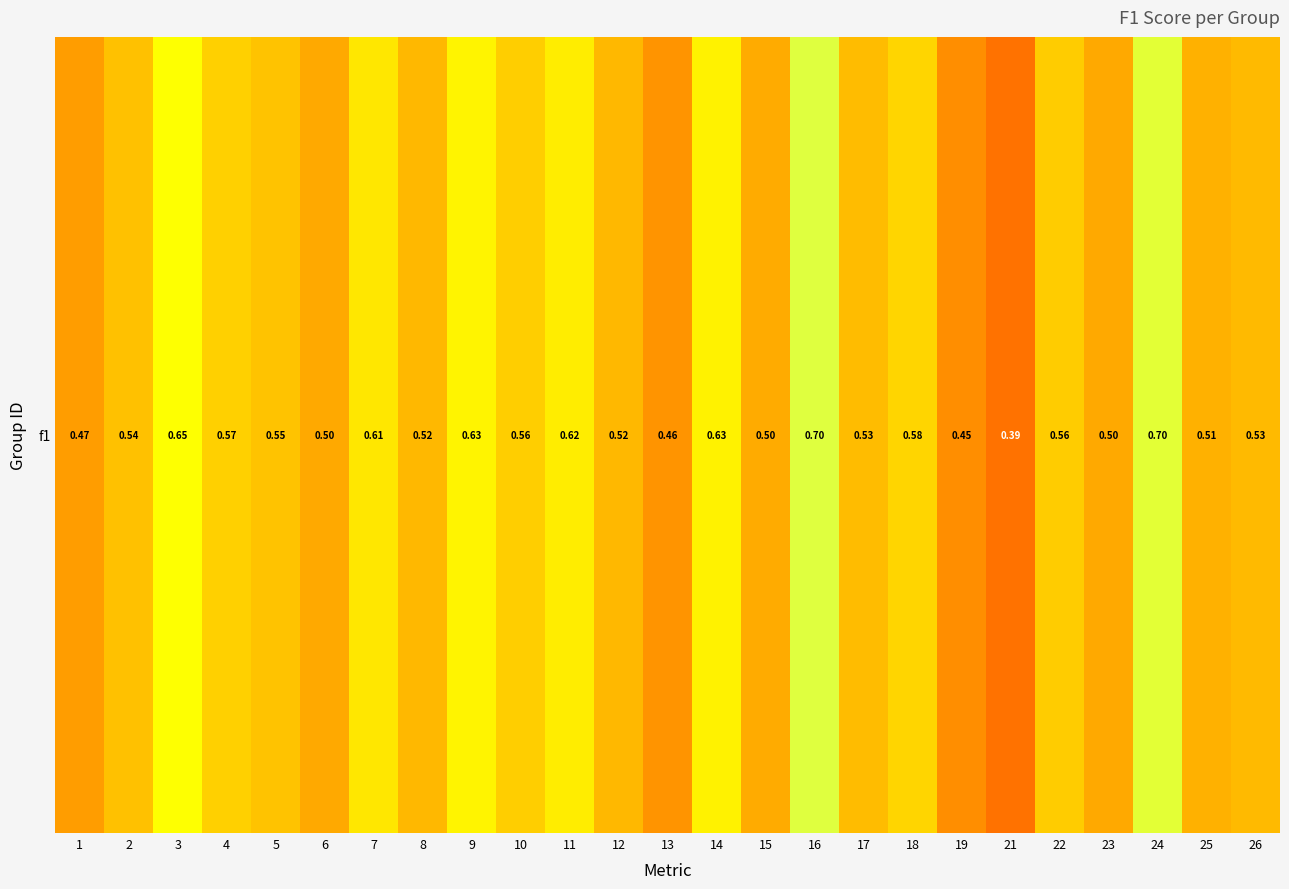

How many distinct data groups are displayed?

1